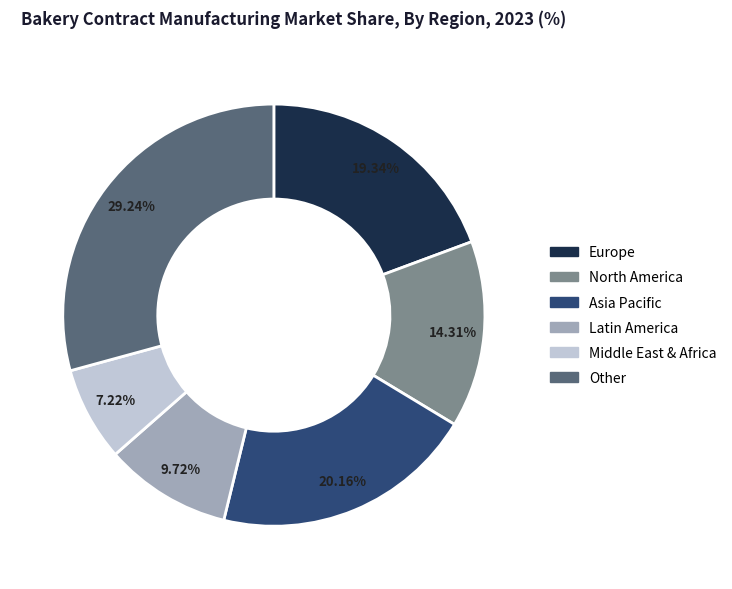

Combined, do Other and Europe account for over 50%?

No